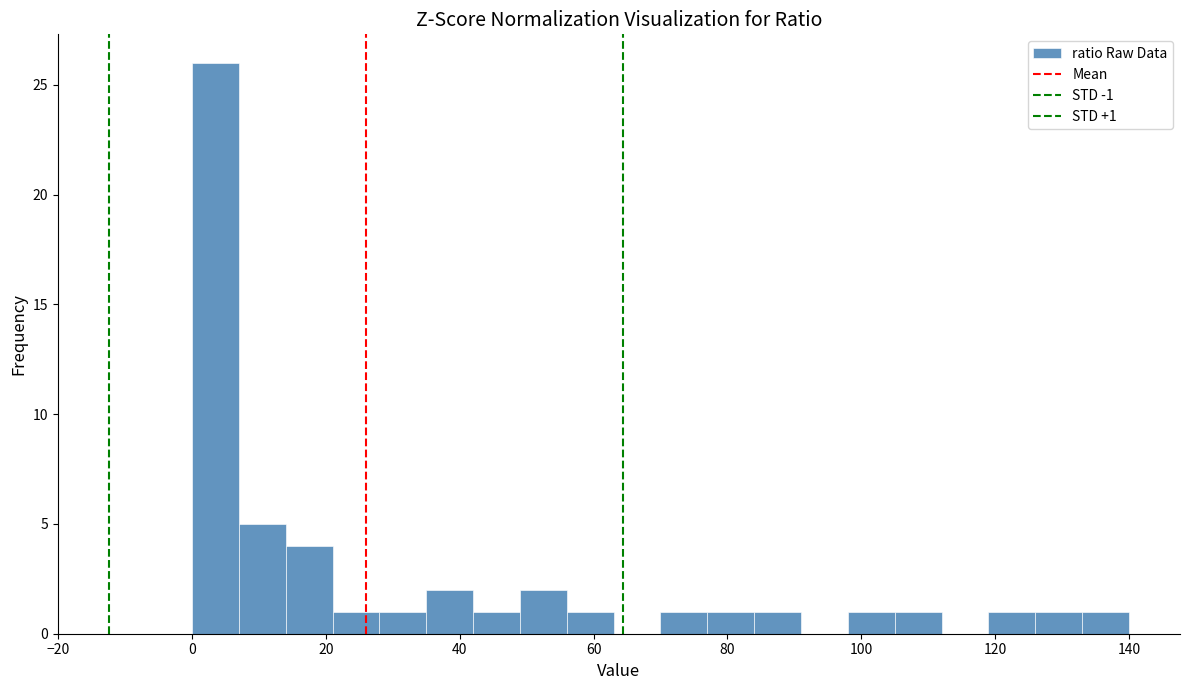

Around what value on the x-axis is the tallest bar? Give the approximate position of its centre, as read against the axis.

4